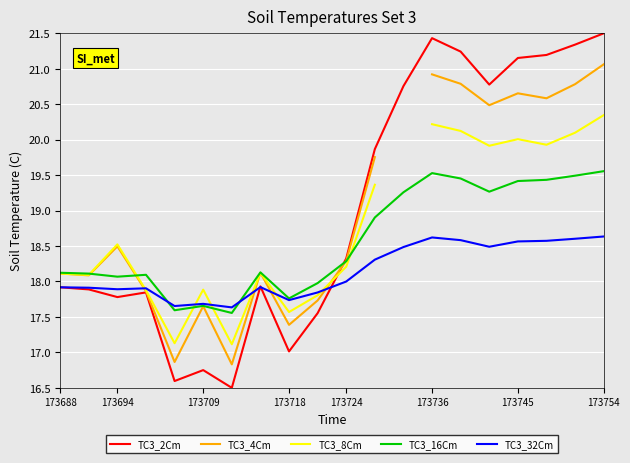

Which series ends up on top after the final intersection of TC3_16Cm and TC3_4Cm?

TC3_4Cm